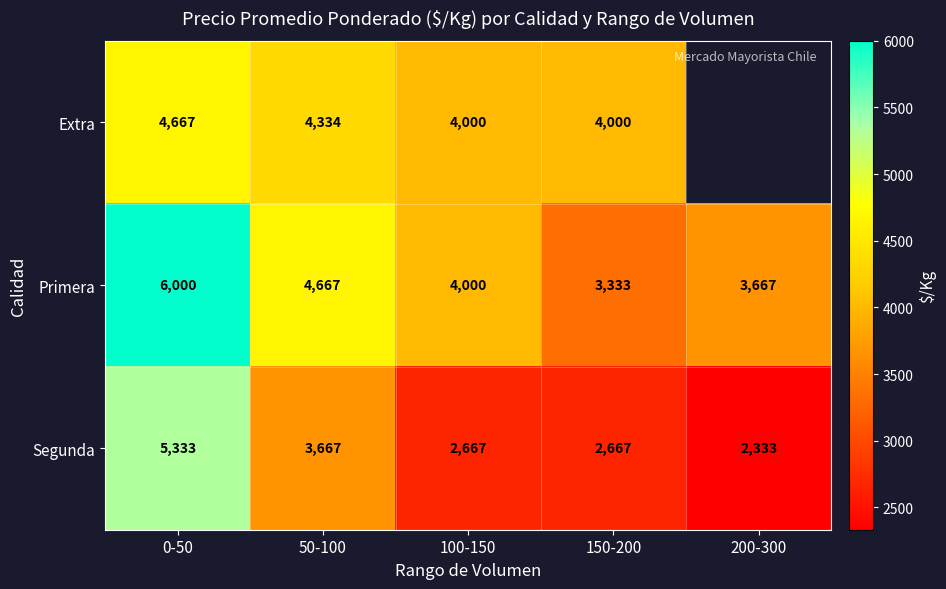

What is the average value of the Primera series?

4333